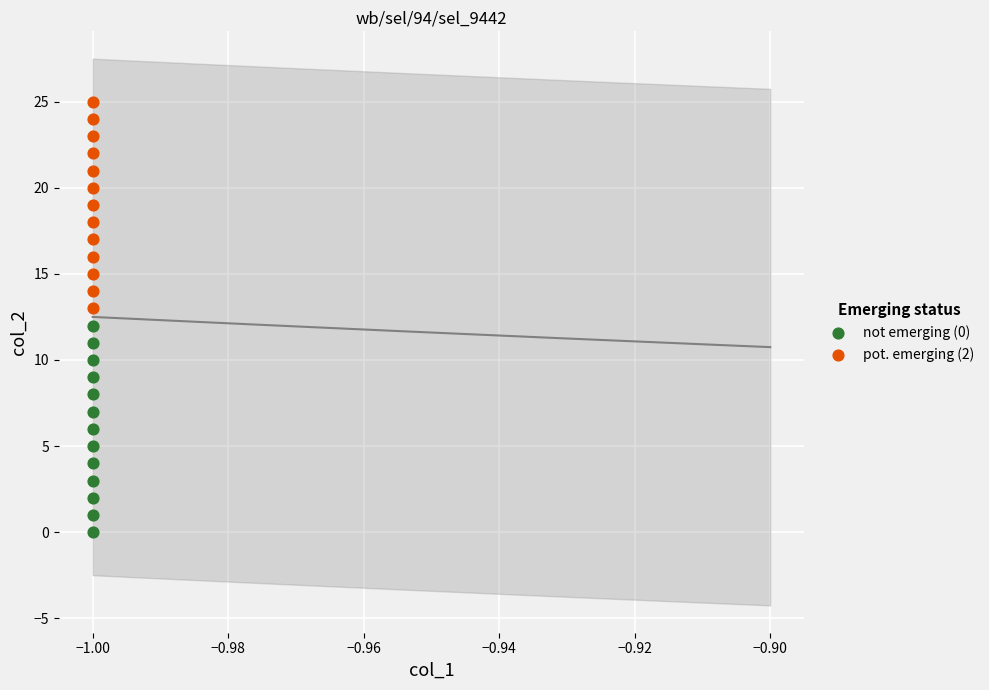

Which series reaches the maximum Y coordinate?

pot. emerging (2)